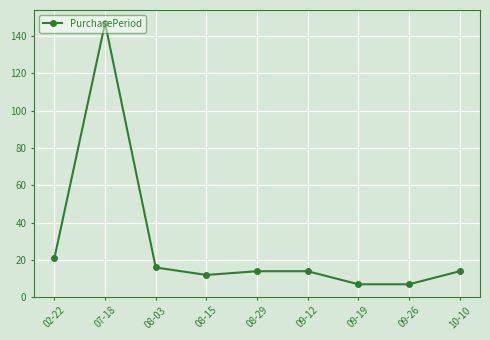

Reading left to right, what are all the values shown in this chart?

02-22=21	07-18=147	08-03=16	08-15=12	08-29=14	09-12=14	09-19=7	09-26=7	10-10=14